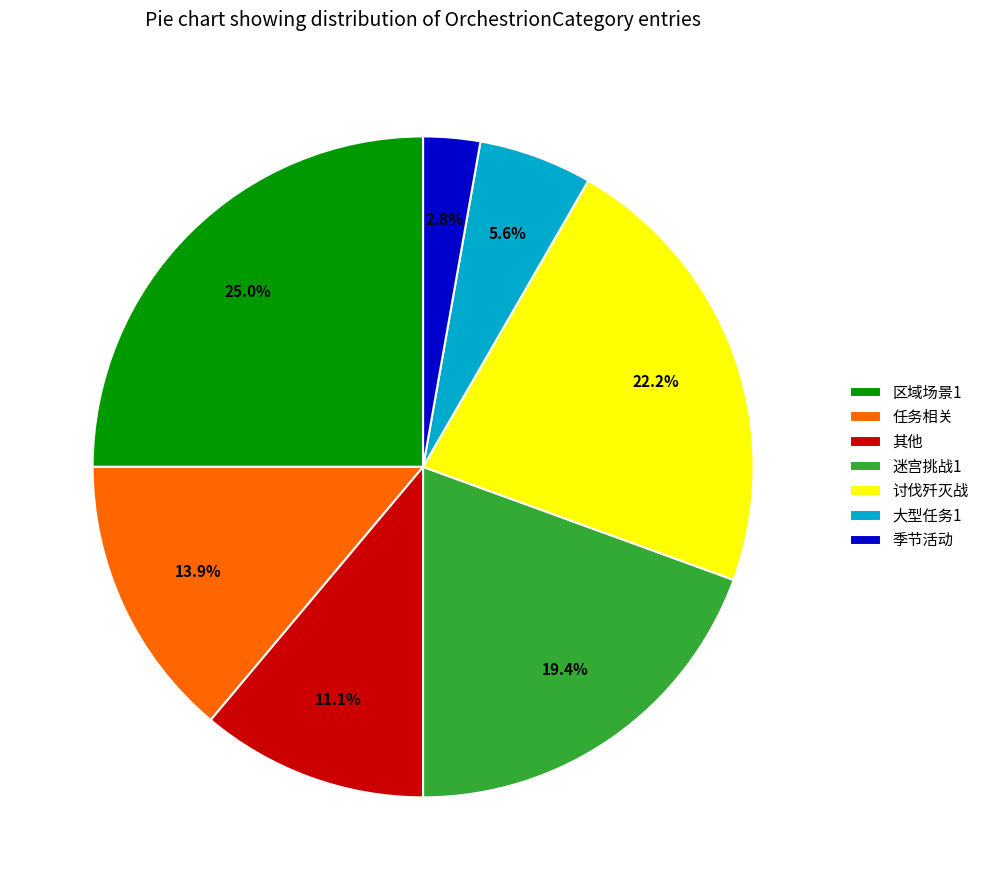

To the nearest percent, what is the combined percentage of 迷宫挑战1 and 讨伐歼灭战?

42%